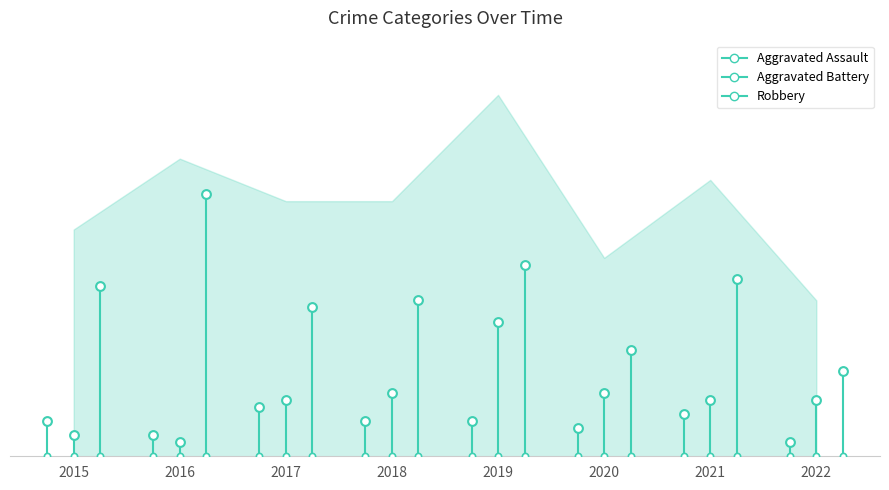

What is the total value across all series at 2018?

36